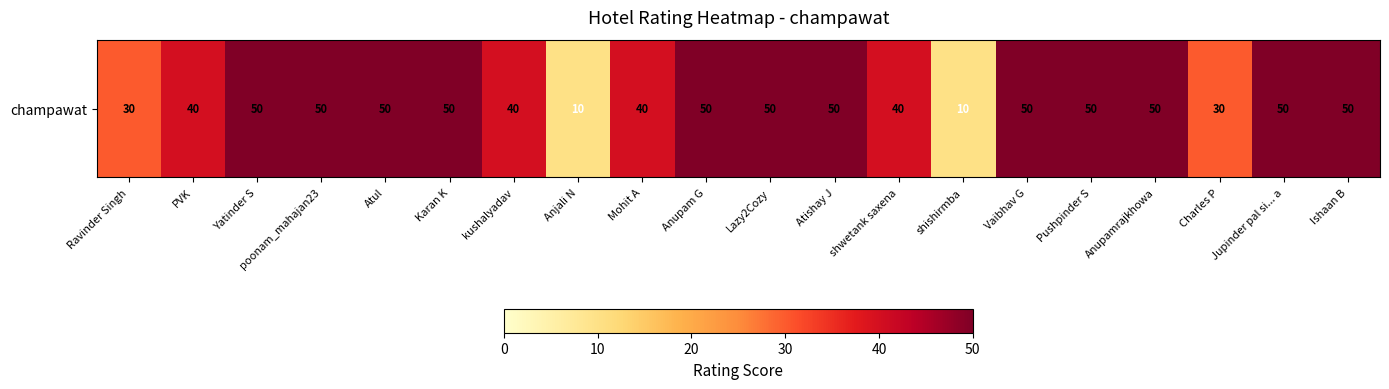

The chart shows a value of 30 at Charles P. True or false?

True